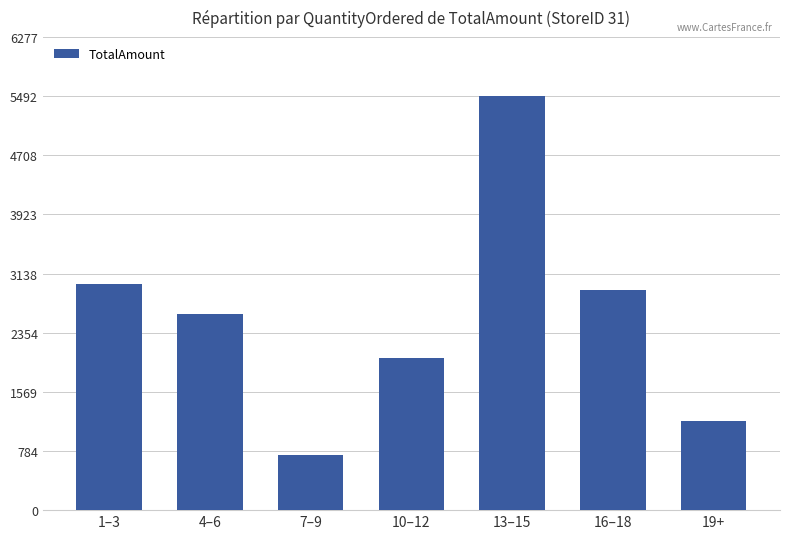

What is the difference between the second highest and second lowest values?

1816.6